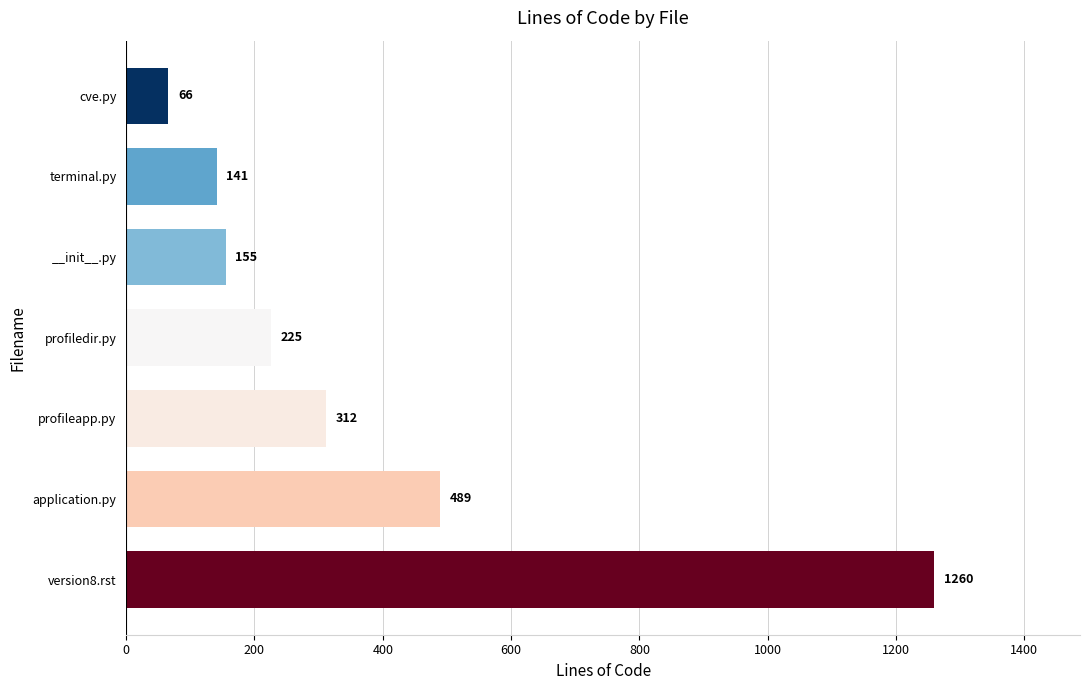

At which label is the value closest to 663?

application.py